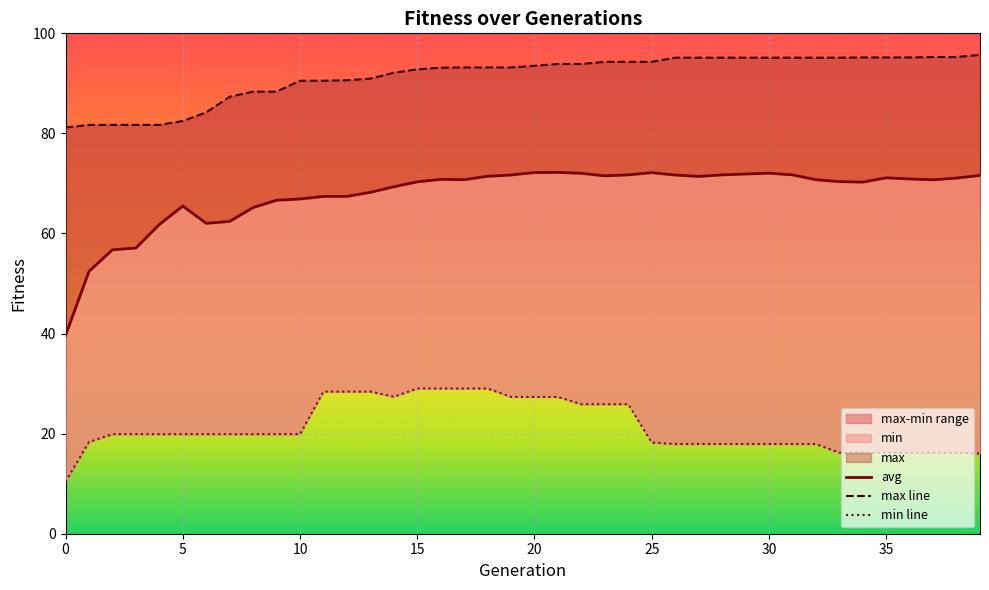

In min, how many points are lower than both neighbors (excluding endpoints)?

1